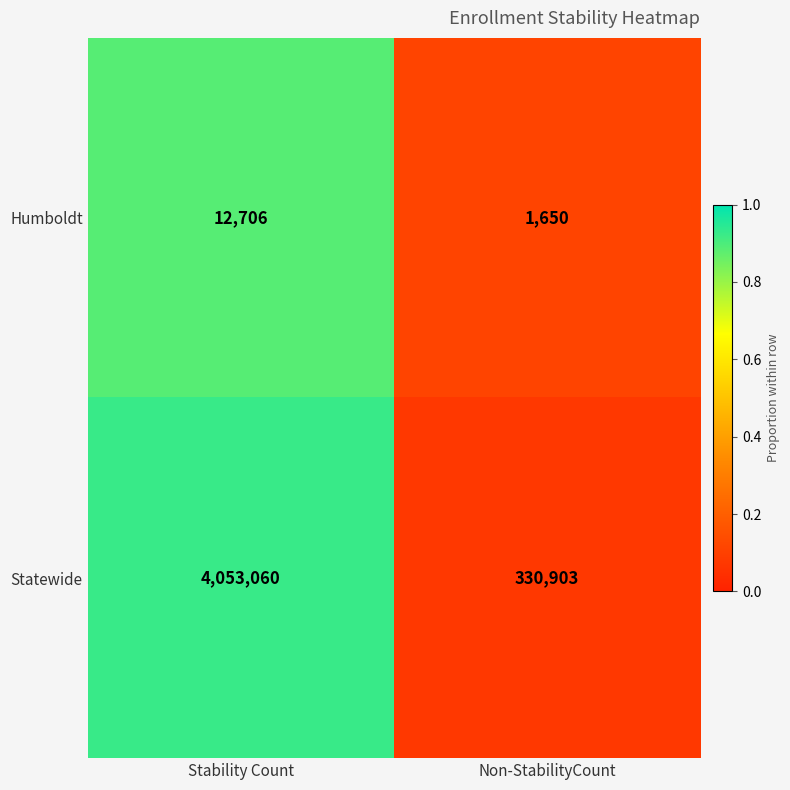

The value of Statewide at Non-StabilityCount is 468640. True or false?

False